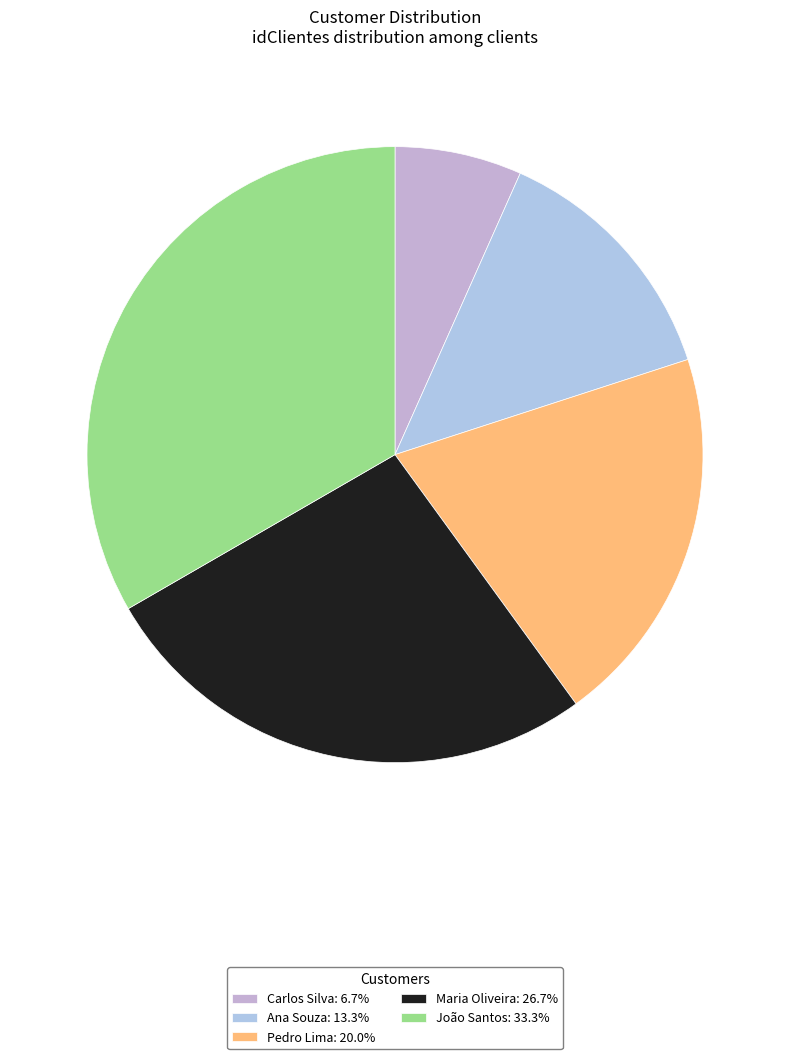

How many slices are in this pie chart?

5